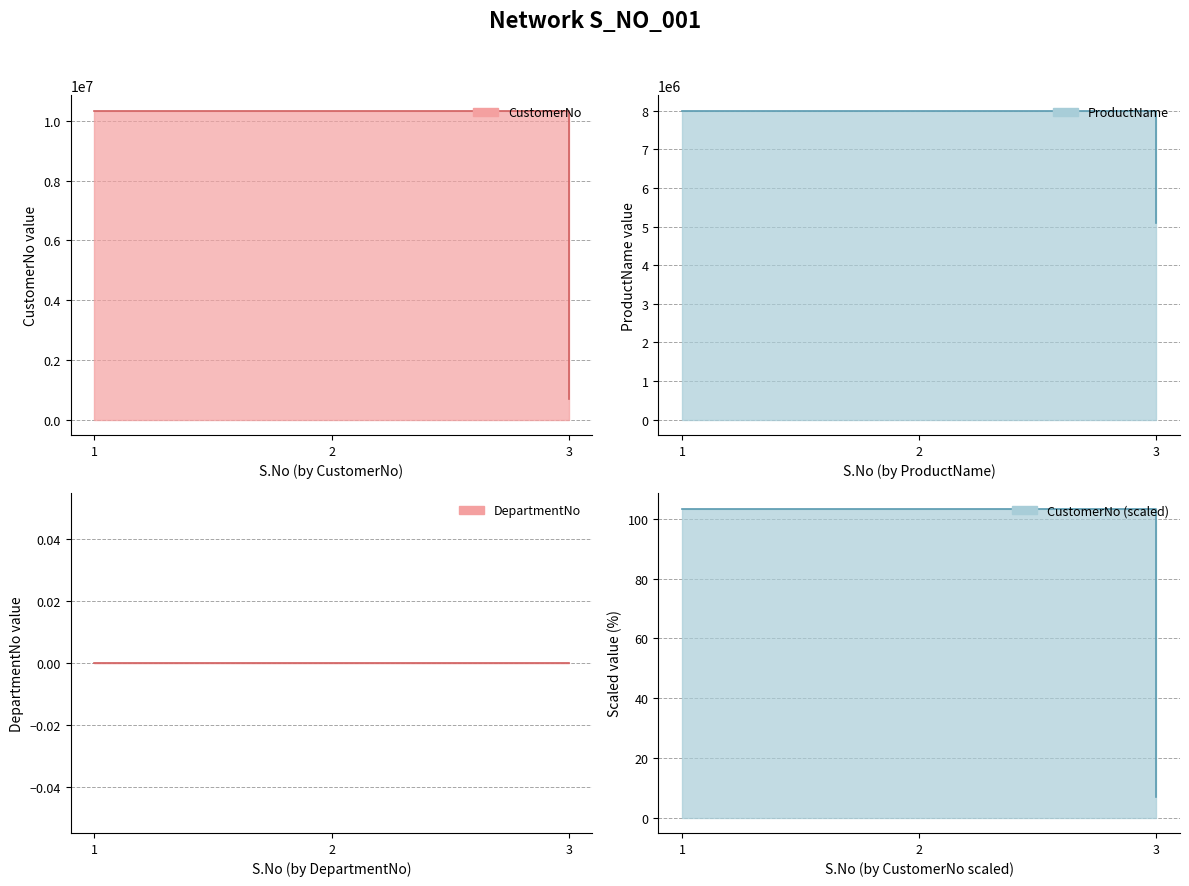

The CustomerNo line series shows 702738.0 at 3. True or false?

True